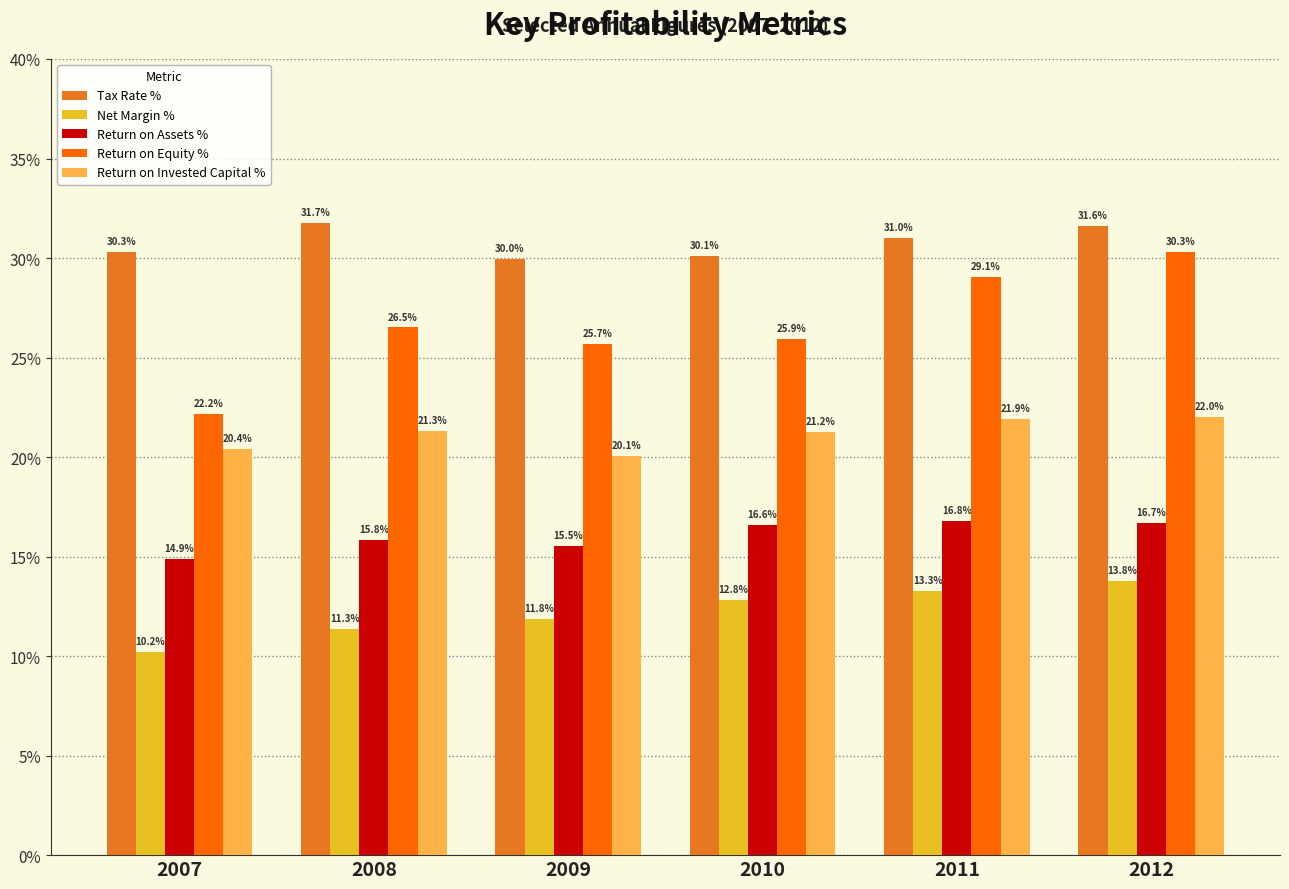

Which series changed the most between 2007 and 2008?

Return on Equity %